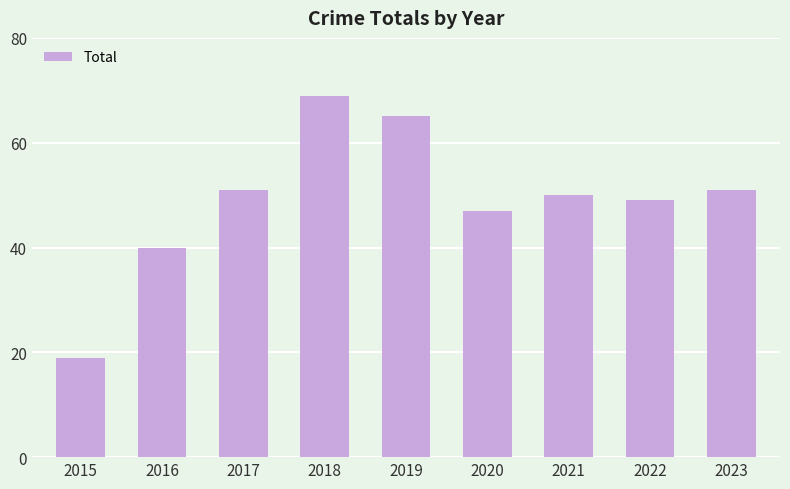

True or false: the data shows 28 at 2022.

False